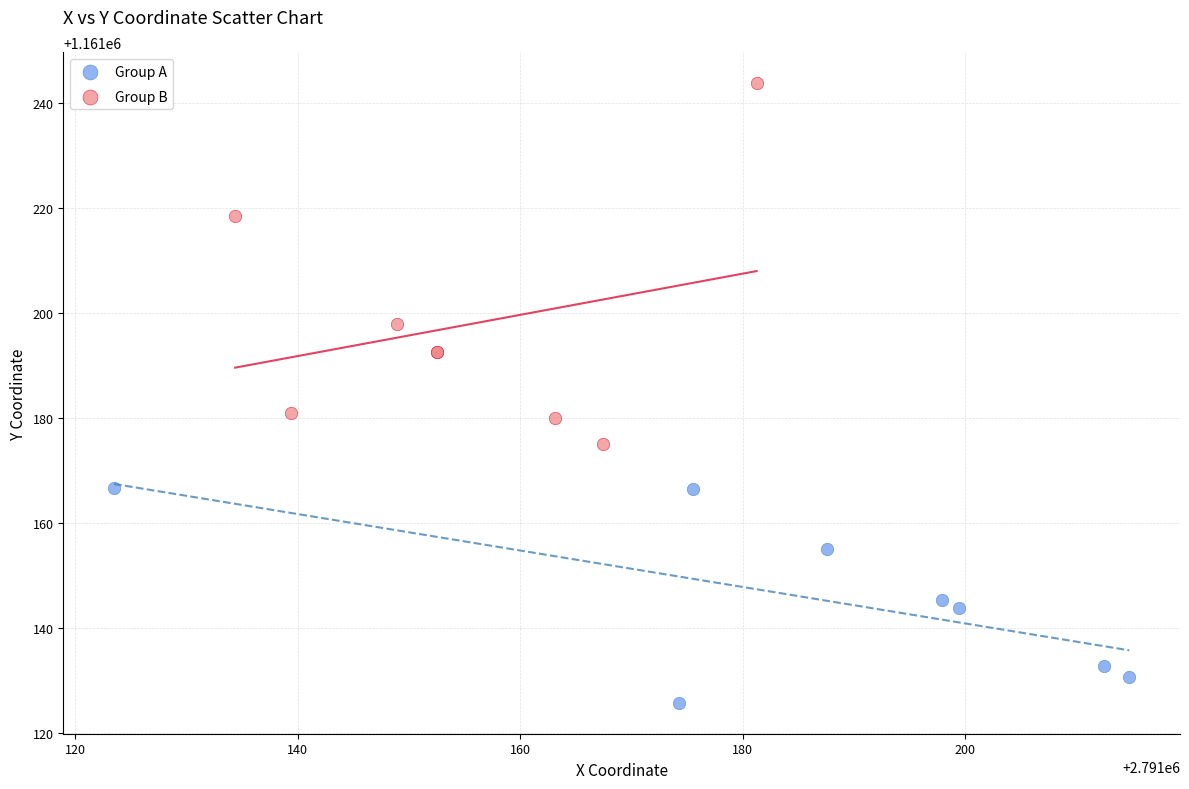

Which series contains the lowest Y value?

Group A